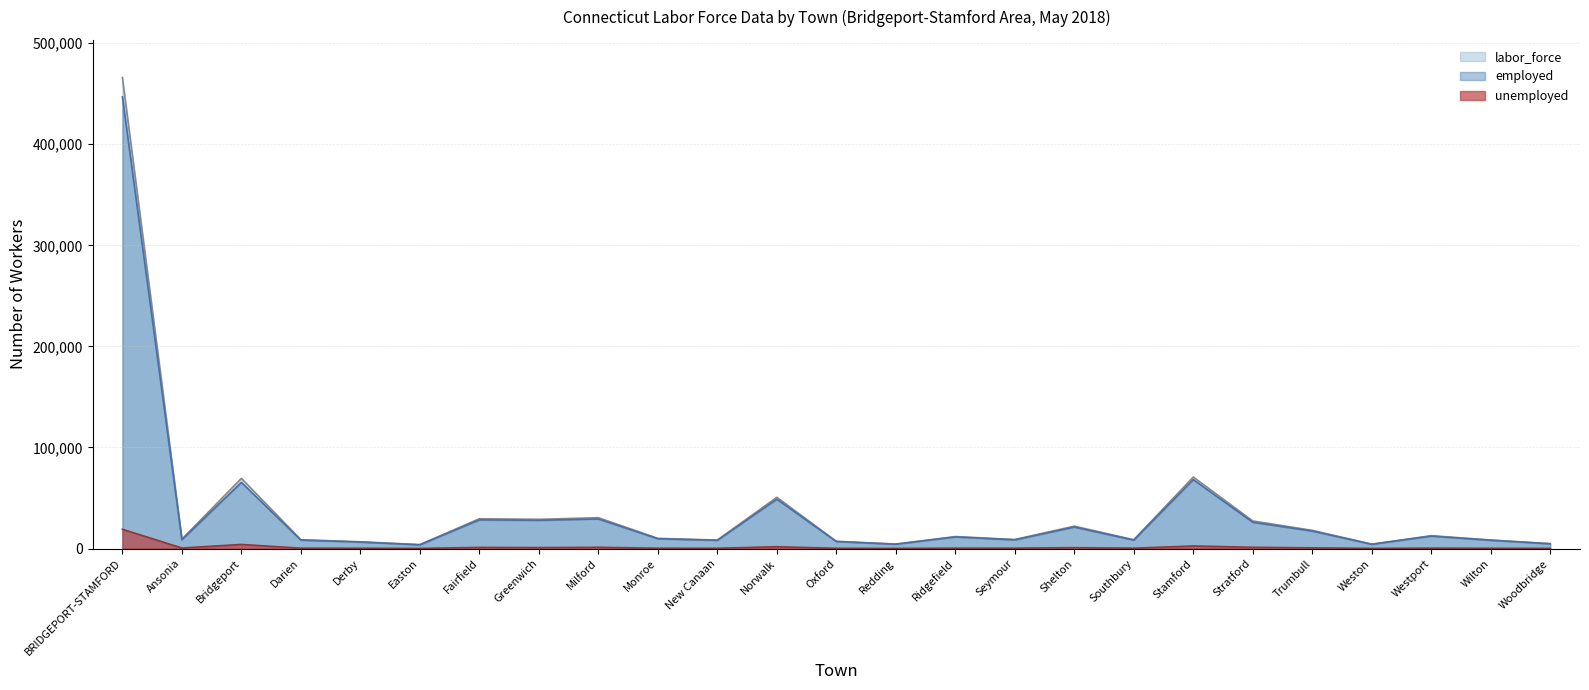

Rank the series by their maximum value, from highest to lowest.

labor_force, employed, unemployed